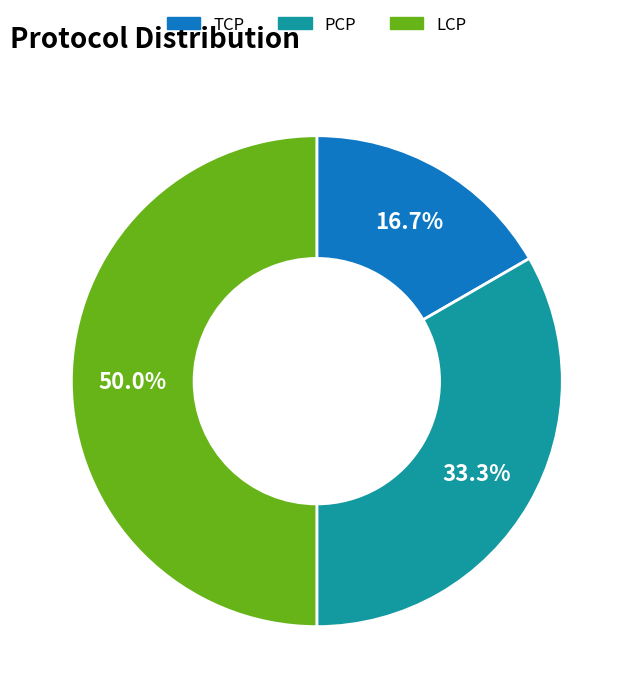

To the nearest percent, what portion does LCP represent?

50%